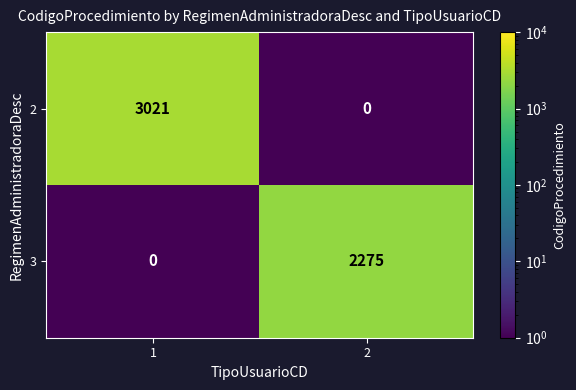

Reading right to left, transcribe all the data shown in this chart.

2: 0	3021
3: 2275	0